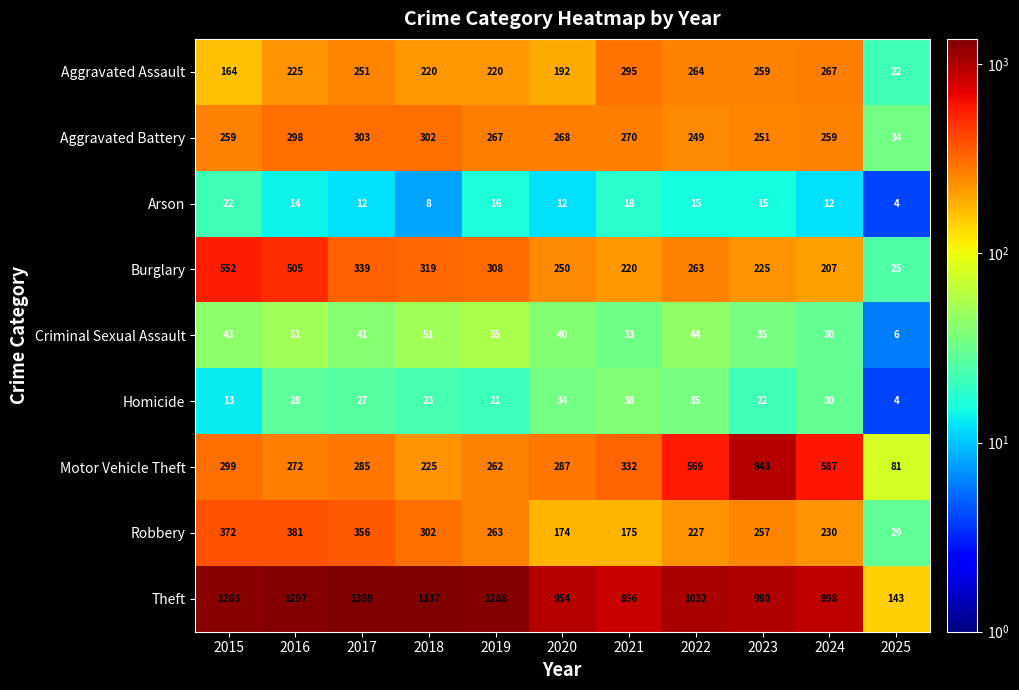

Which series changed the most between 2018 and 2021?

Theft